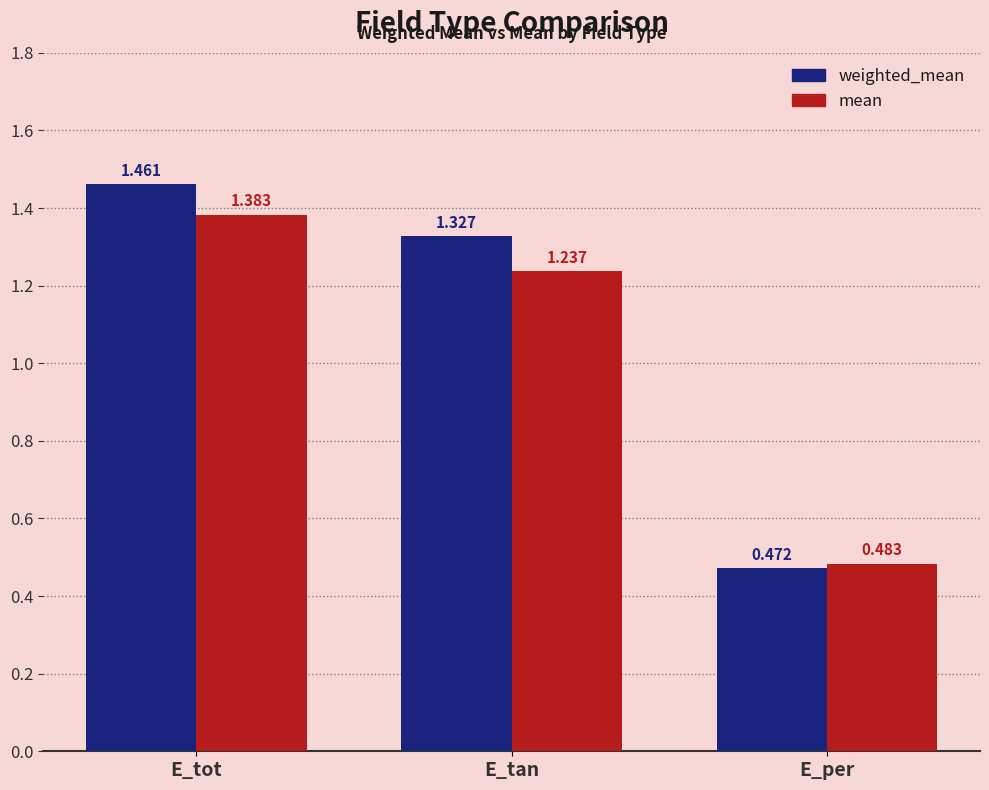

Where does the weighted_mean series first go above 1?

E_tot